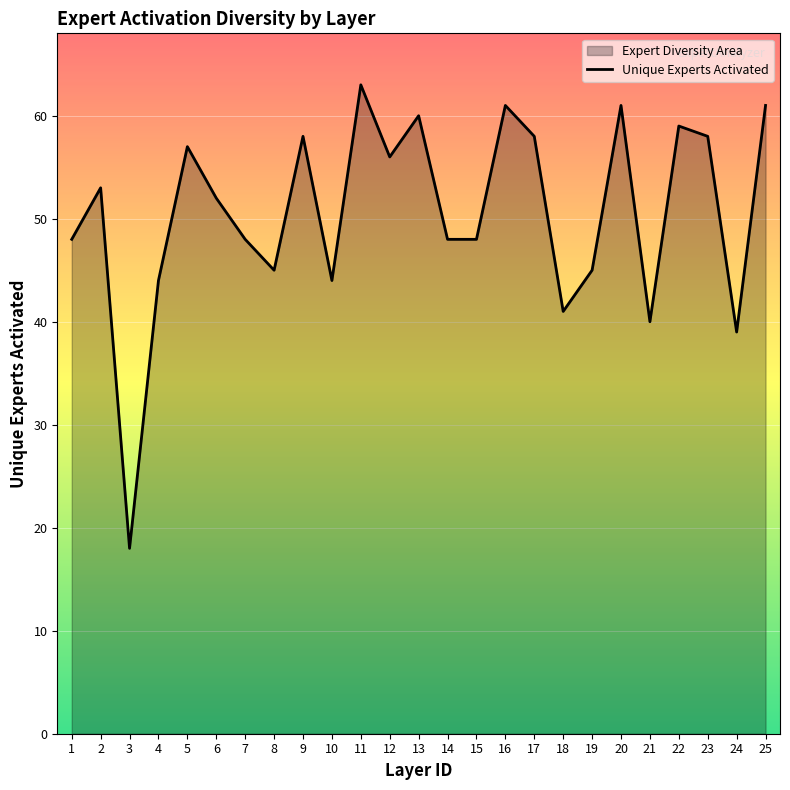

Rank the categories by value from highest to lowest.

11, 16, 20, 25, 13, 22, 9, 17, 23, 5, 12, 2, 6, 1, 7, 14, 15, 8, 19, 4, 10, 18, 21, 24, 3